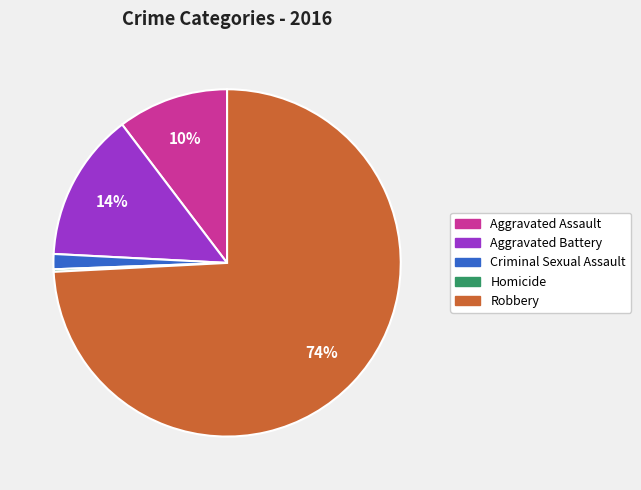

Is it true that Robbery is 74% of the pie?

True